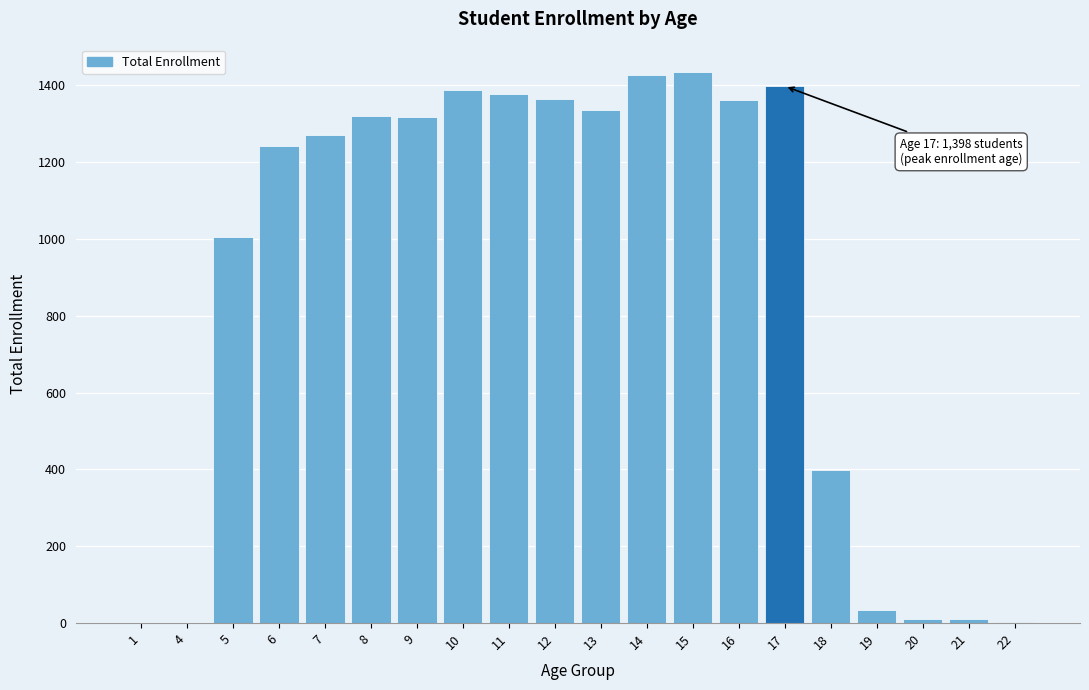

Approximately how many times larger is the value at 6 compared to 9?

0.9